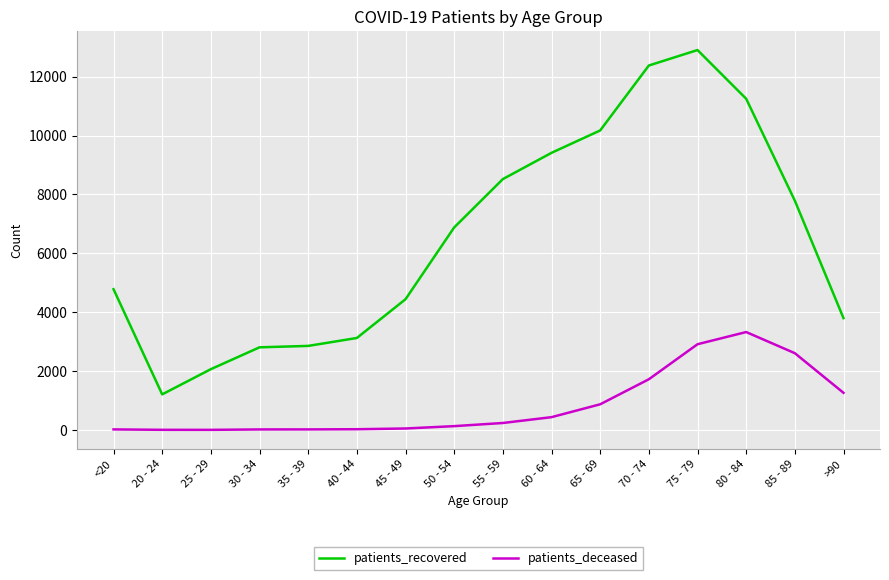

What is the total value across all series at 40 - 44?

3147